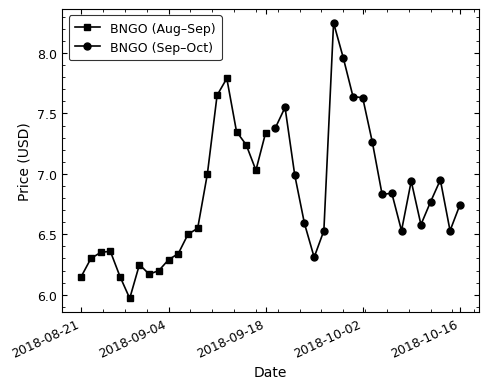

What is the difference between the maximum and minimum values in the BNGO (Aug–Sep) series?

1.8